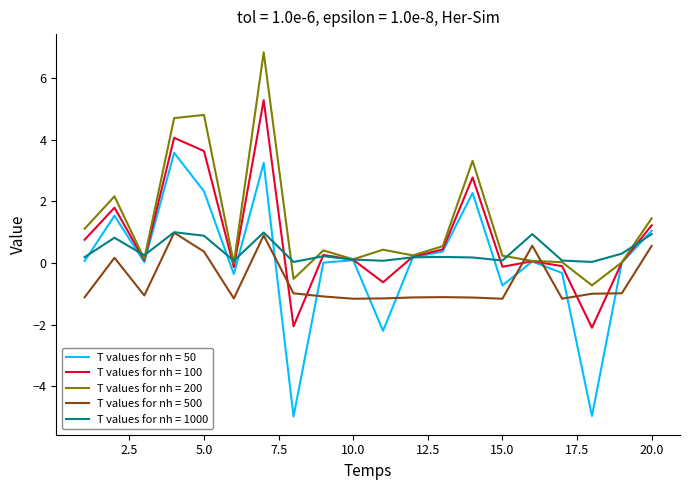

What are all the series names shown in the legend?

T values for nh = 50, T values for nh = 100, T values for nh = 200, T values for nh = 500, T values for nh = 1000